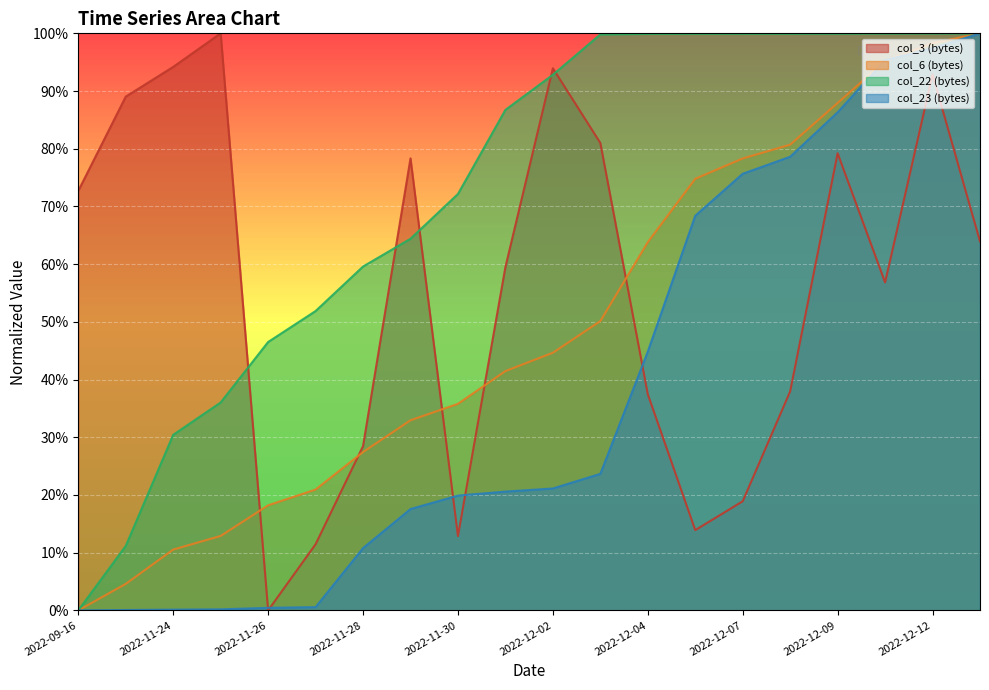

Between which two adjacent categories do col_23 and col_6 first intersect?

2022-12-09 and 2022-12-11